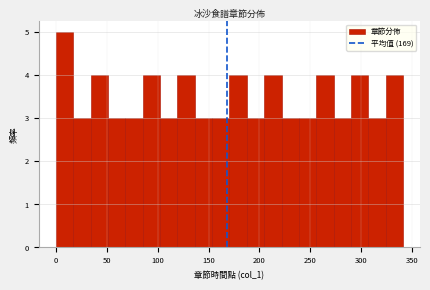

Around what value on the x-axis is the tallest bar? Give the approximate position of its centre, as read against the axis.

10